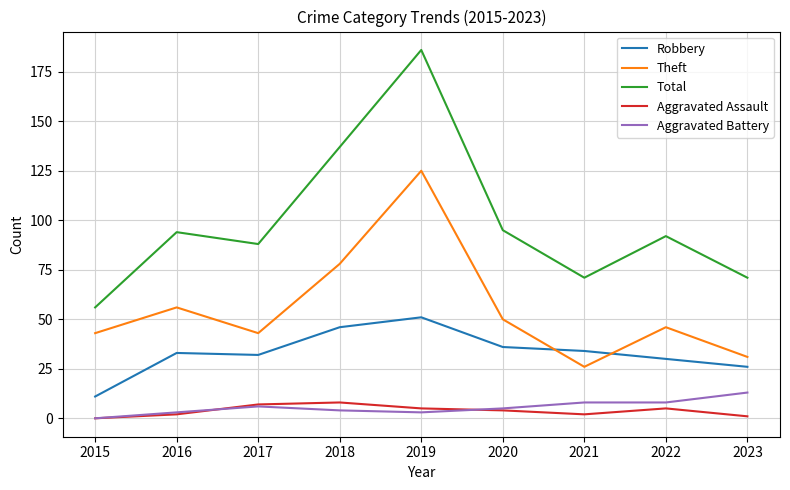

Where is the first local maximum for Theft?

2016